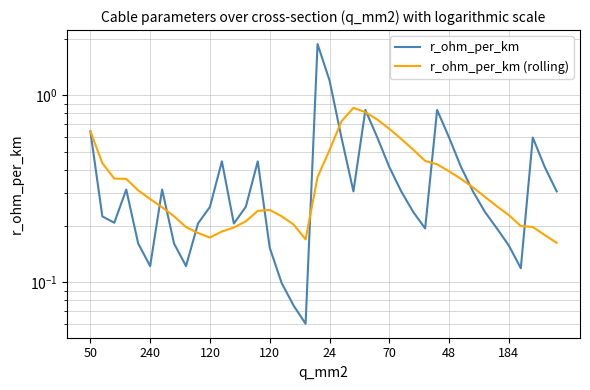

Does the chart have visible grid lines?

Yes